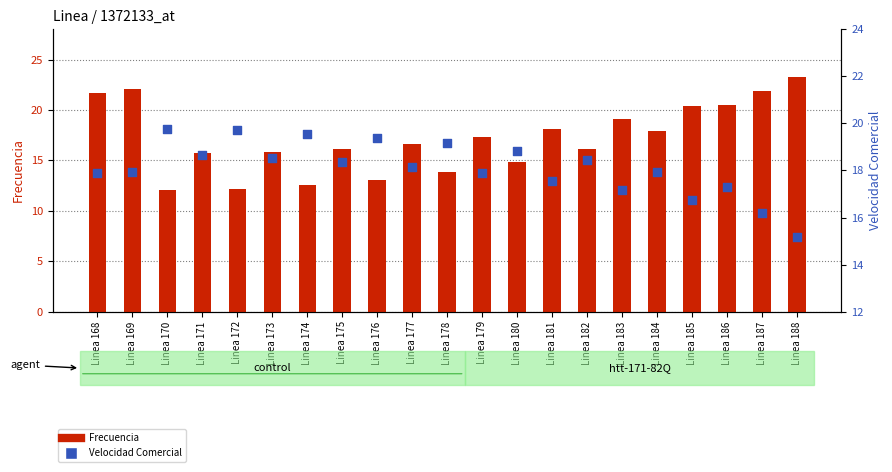

What are all the series names shown in the legend?

Frecuencia, Velocidad Comercial